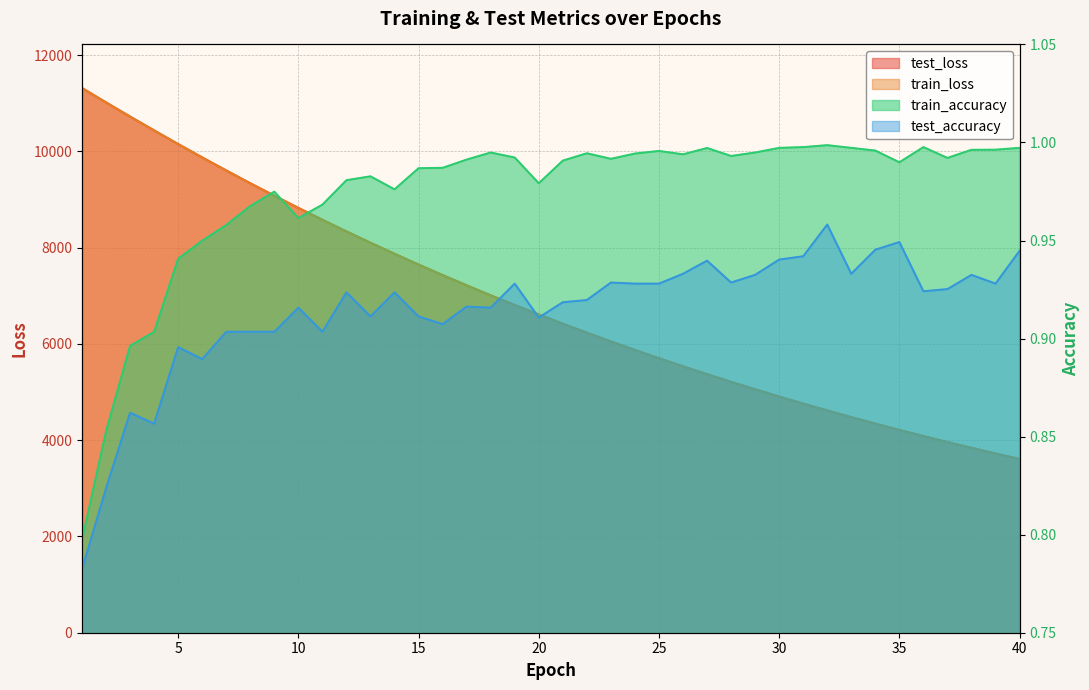

What is the difference between the maximum and minimum values in the train_accuracy series?

0.2